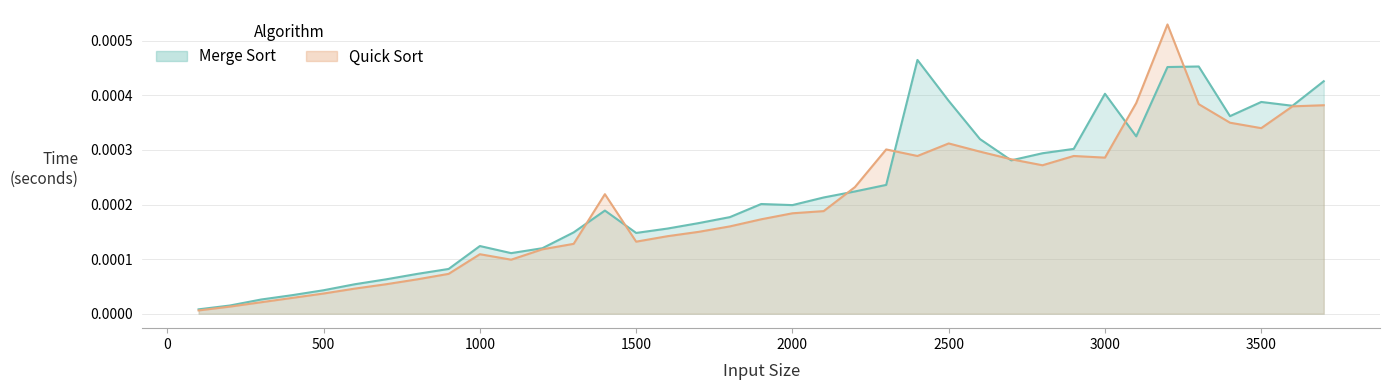

Which series changed the most between 1600 and 3600?

Quick Sort